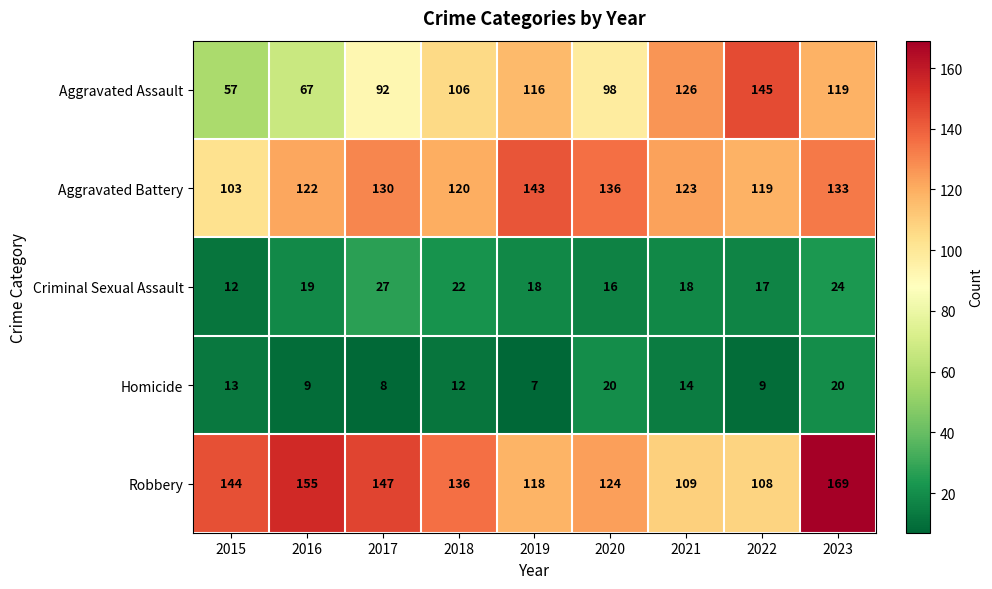

At how many categories does at least one series exceed 148?

2